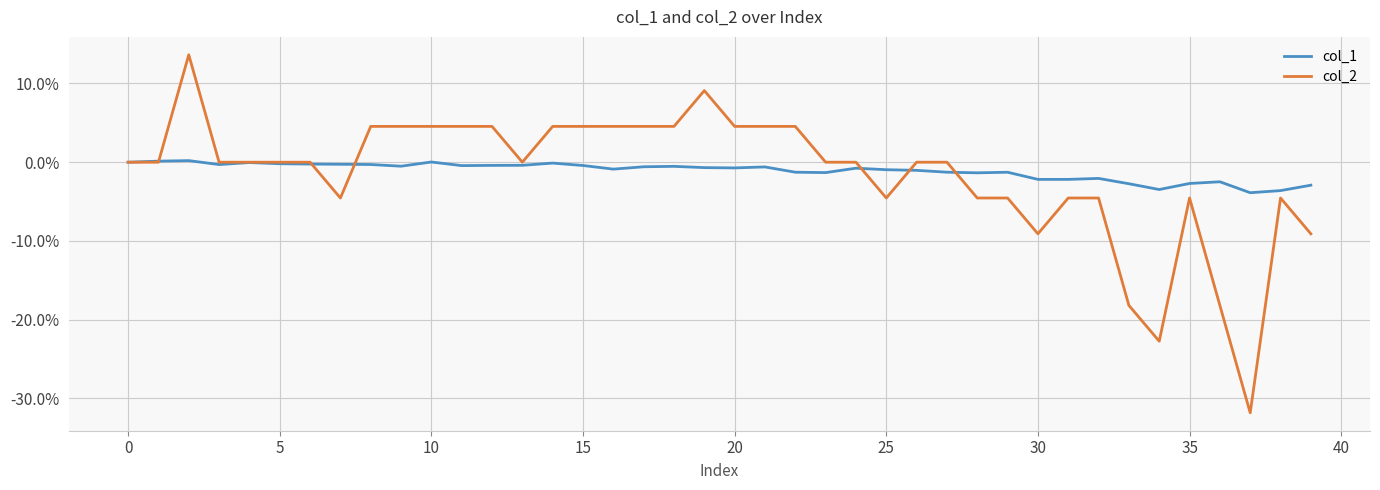

List the series in order of their peak value, lowest first.

col_1, col_2